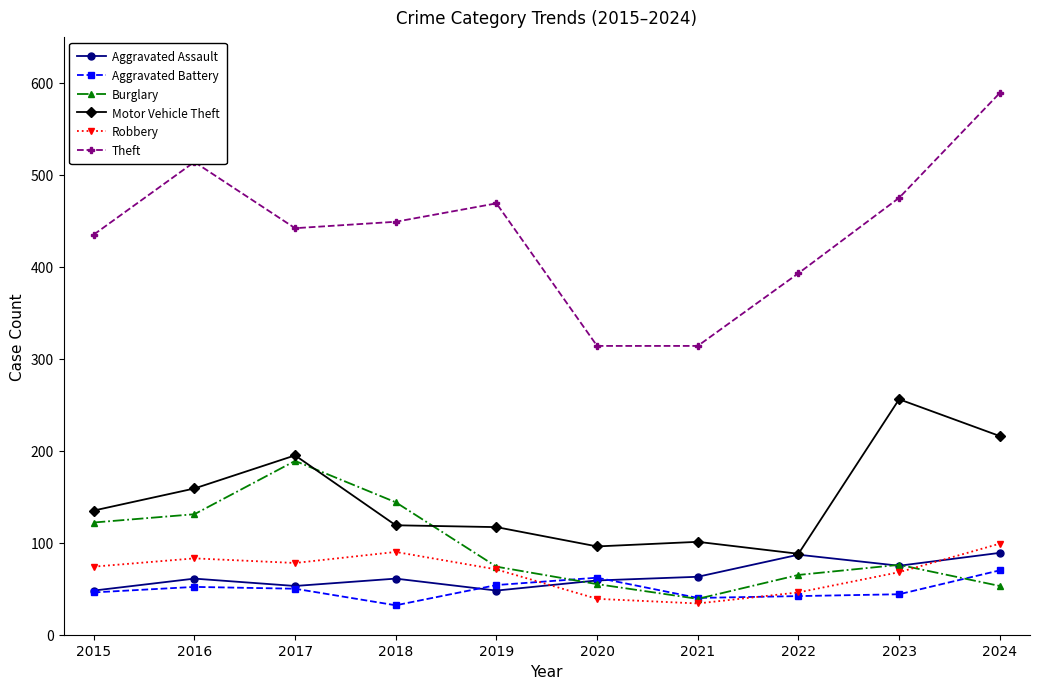

True or false: Theft and Motor Vehicle Theft cross at least once.

False